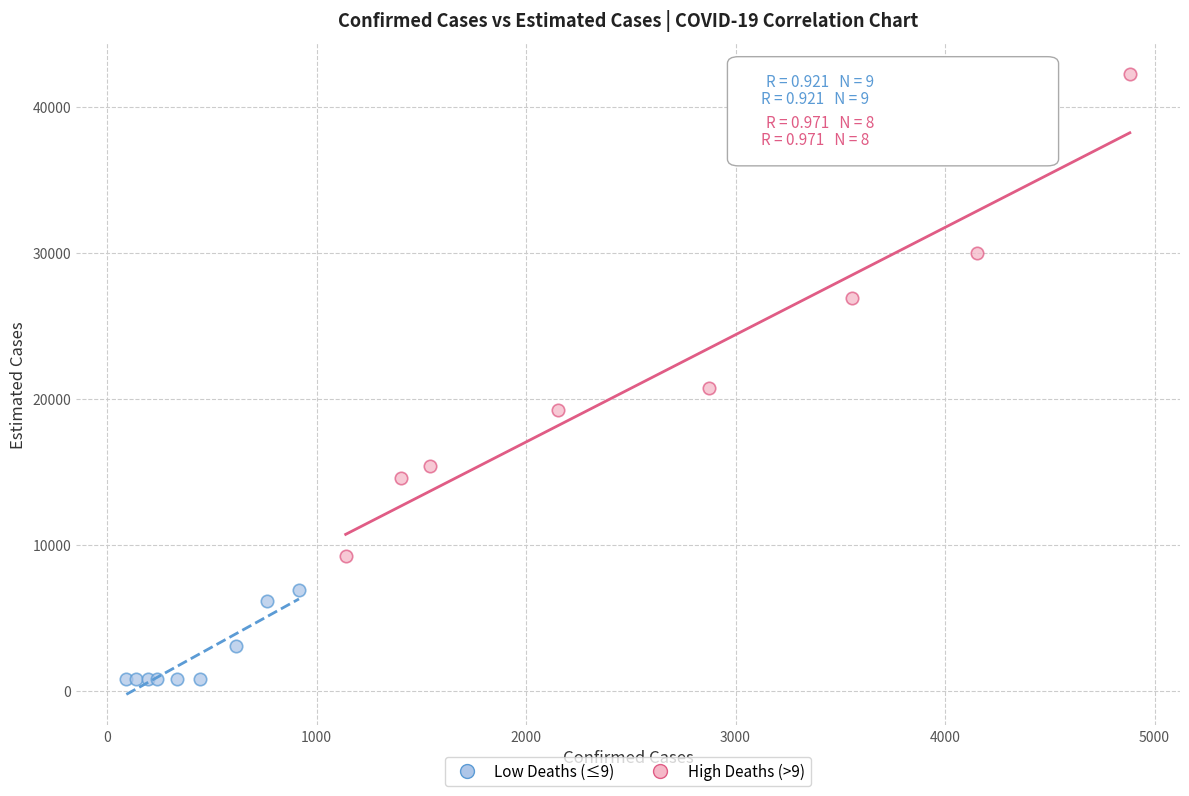

Which series contains the highest Y value?

High Deaths (>9)